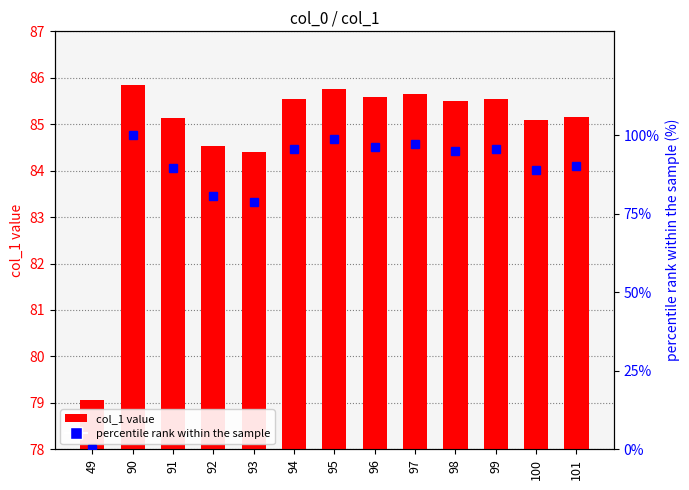

Between 98 and 101, which series saw the biggest shift?

percentile rank within the sample